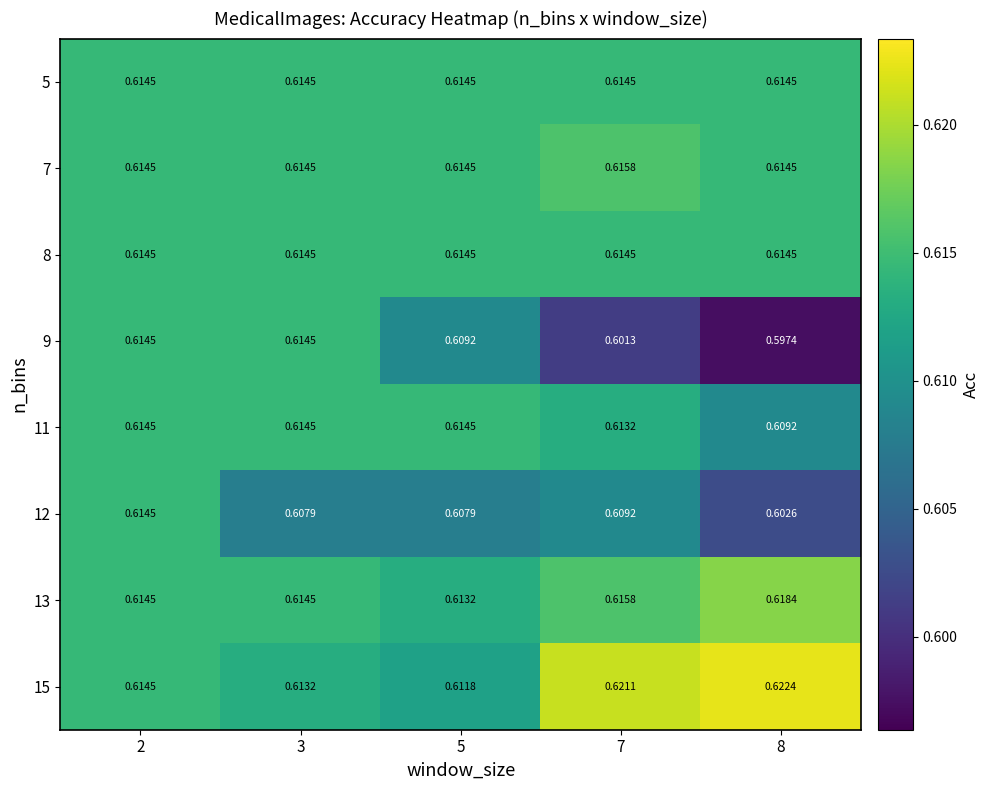

Is the value of 11 at 7 greater than the value of 5 at 5?

No